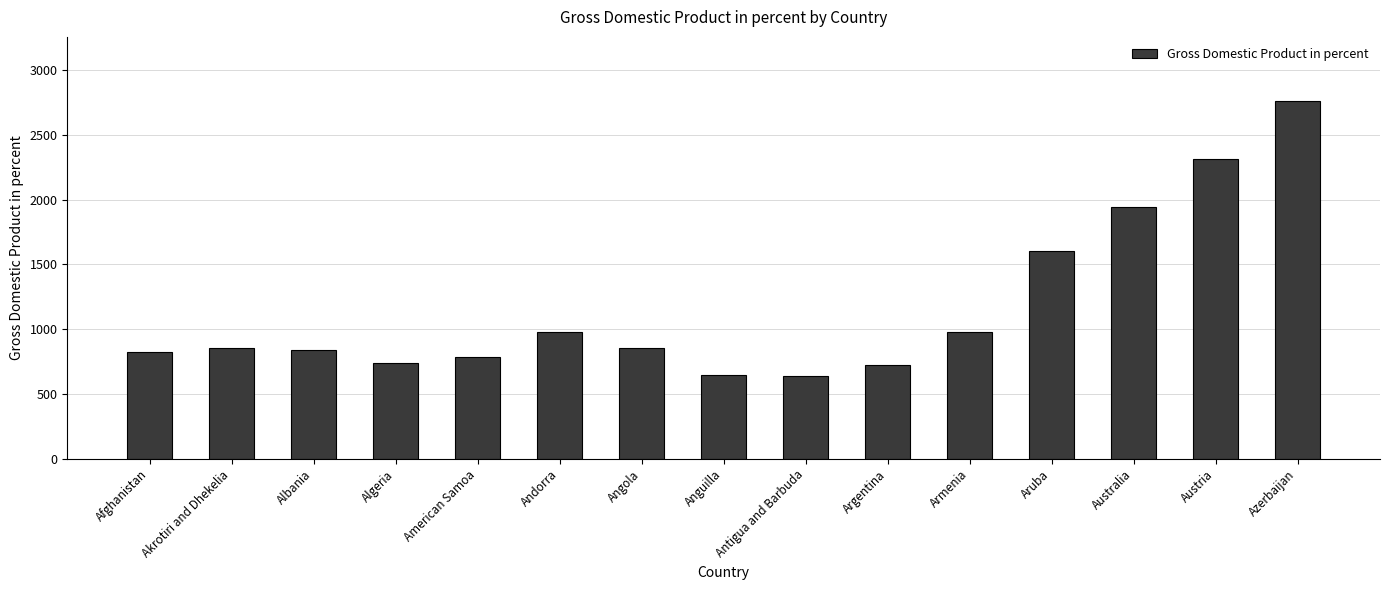

What is the difference between the values at Anguilla and Antigua and Barbuda?

14.0